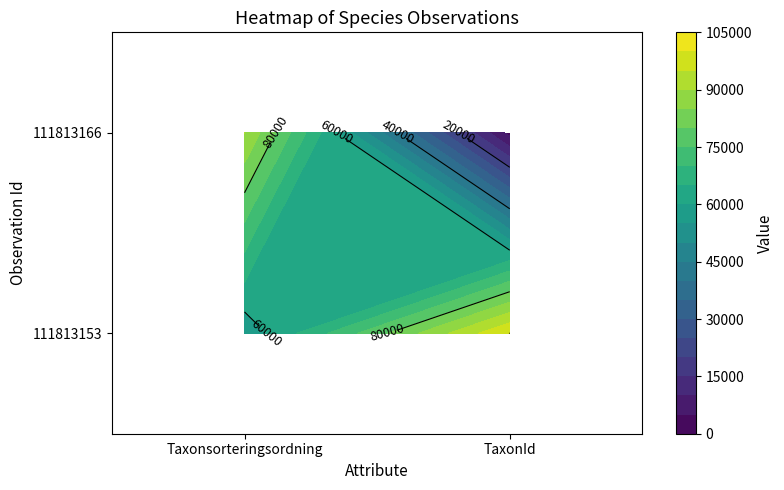

What is the difference between the maximum and minimum values in the 111813166 series?

86789